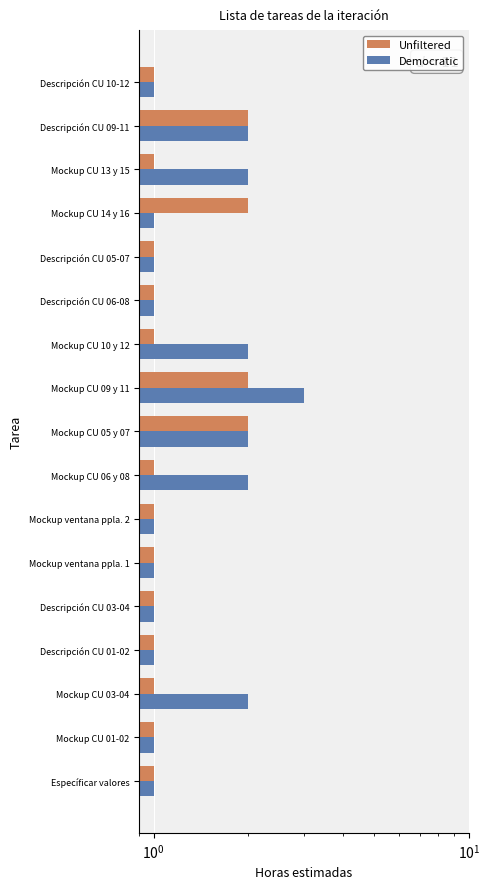

List the series in order of their peak value, highest first.

Democratic, Unfiltered